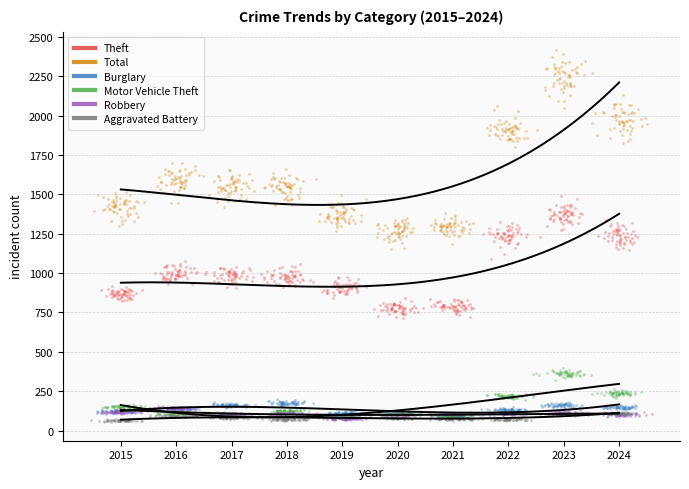

Which series has the largest total across all categories?

Total